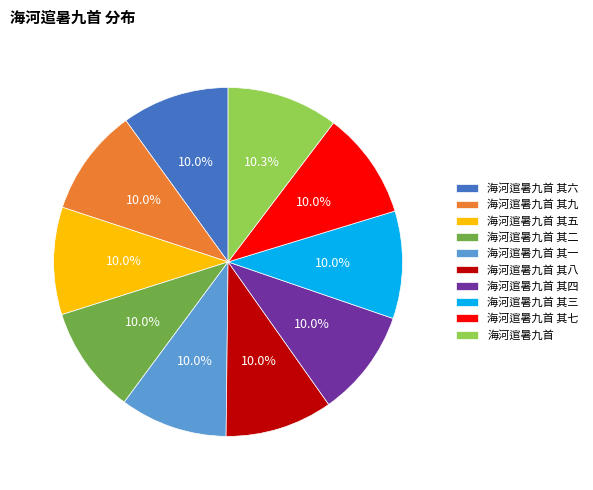

How much of the chart is everything except 海河逭暑九首 其二?

90.0%